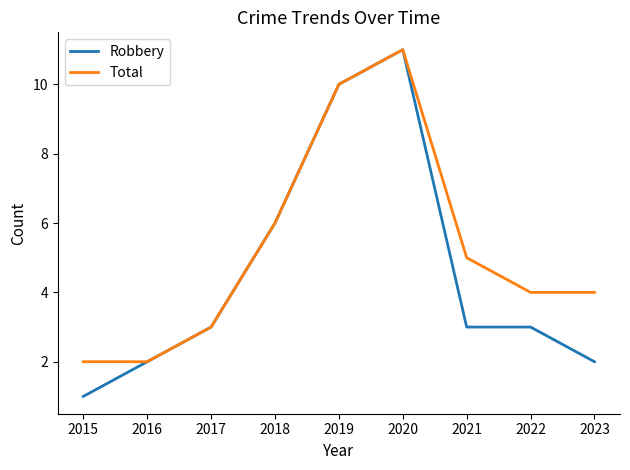

Which series changed the most between 2015 and 2020?

Robbery